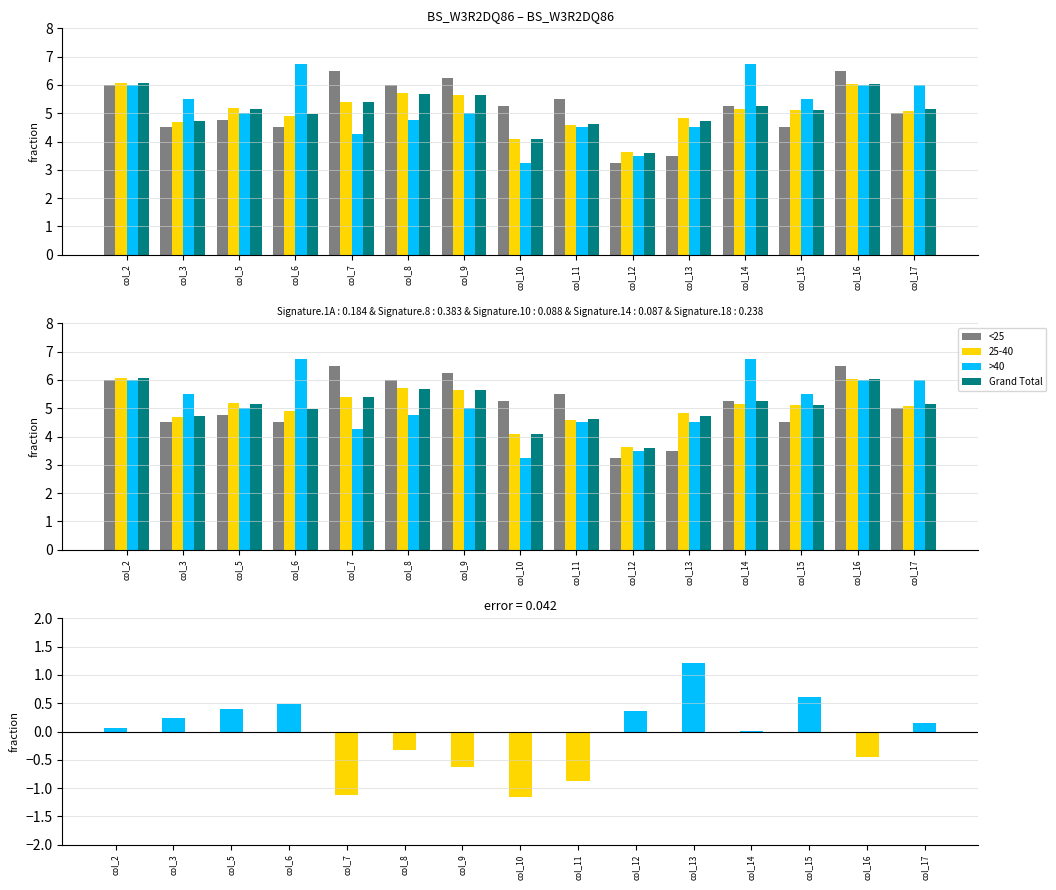

What is the value of the Grand Total bar at the 11th from the left?

4.7